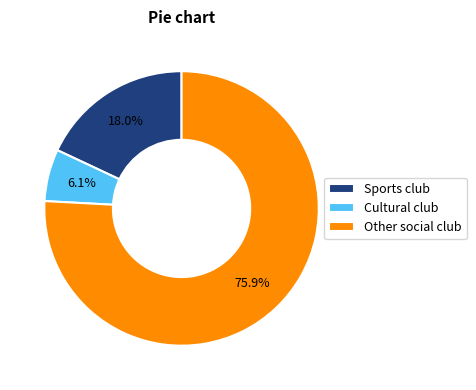

What portion of the pie excludes Other social club?

24.1%